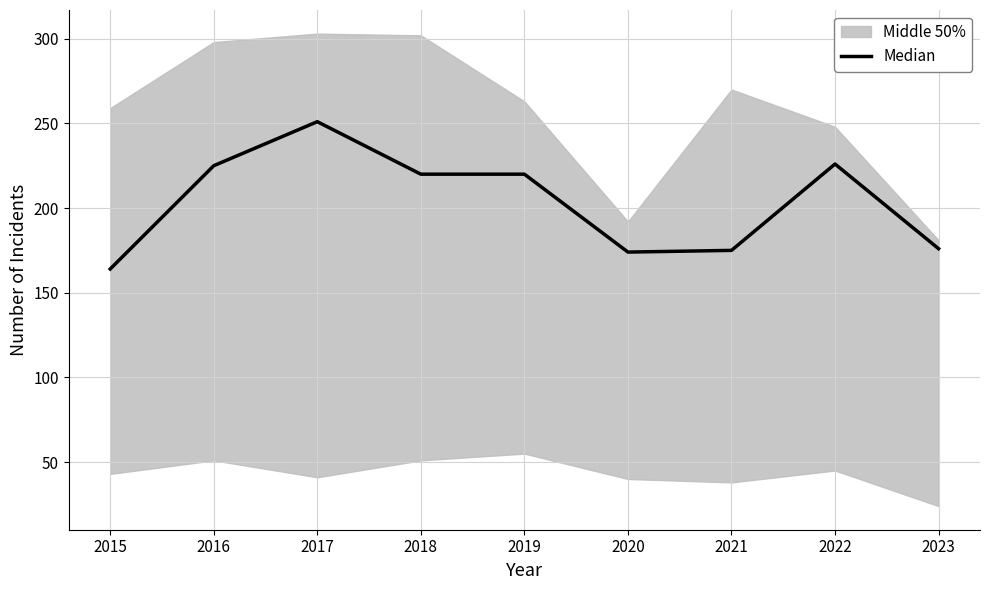

Between 2019 and 2023, which is larger?

2019